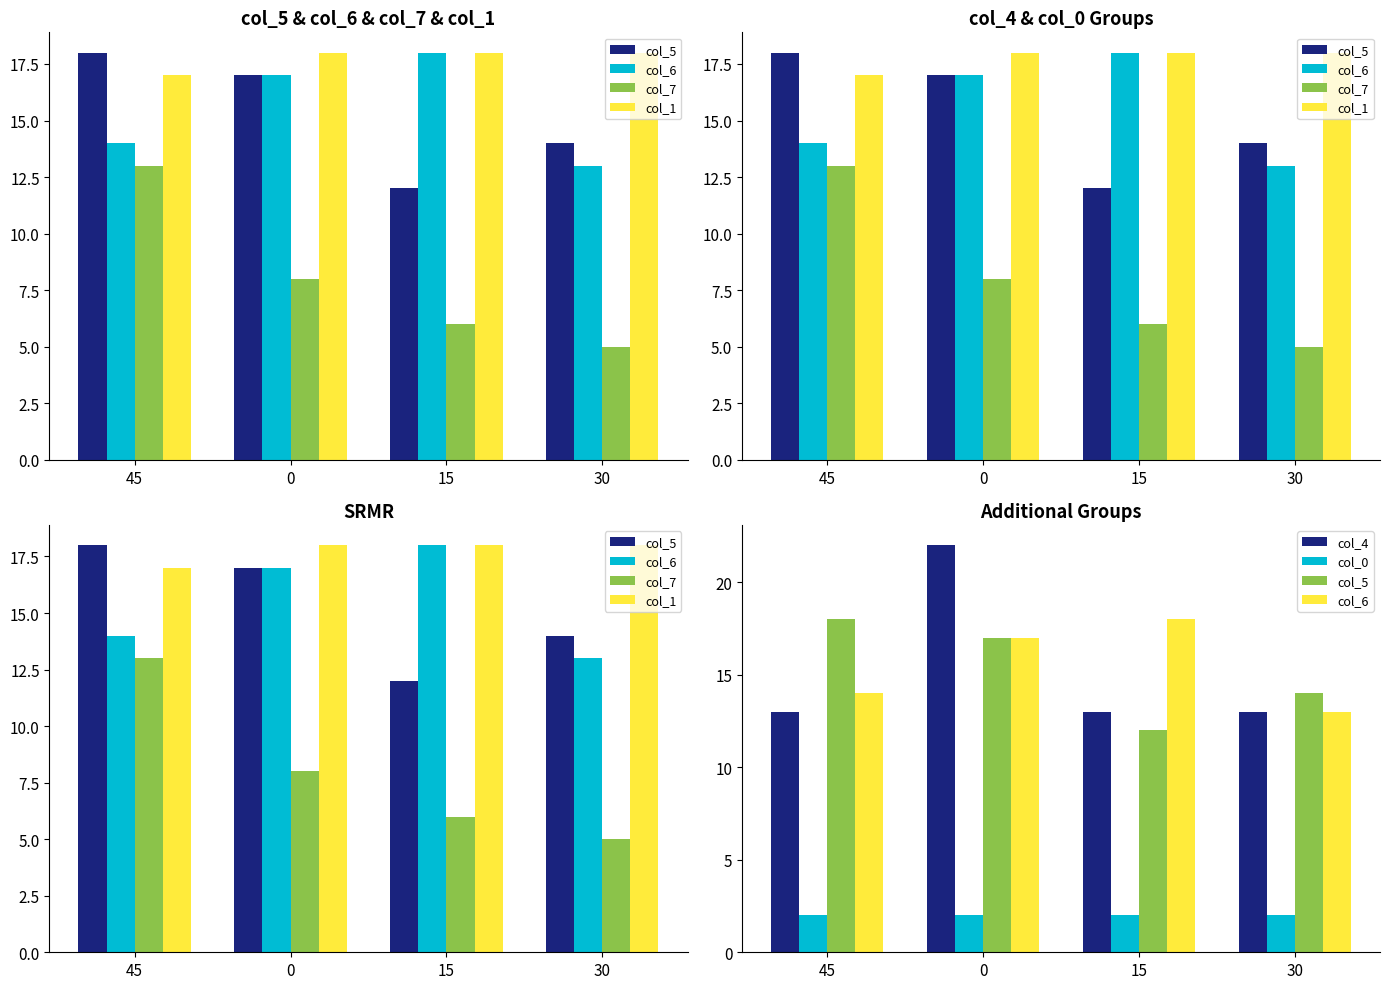

Rank the categories by col_7 value from highest to lowest.

45, 0, 15, 30